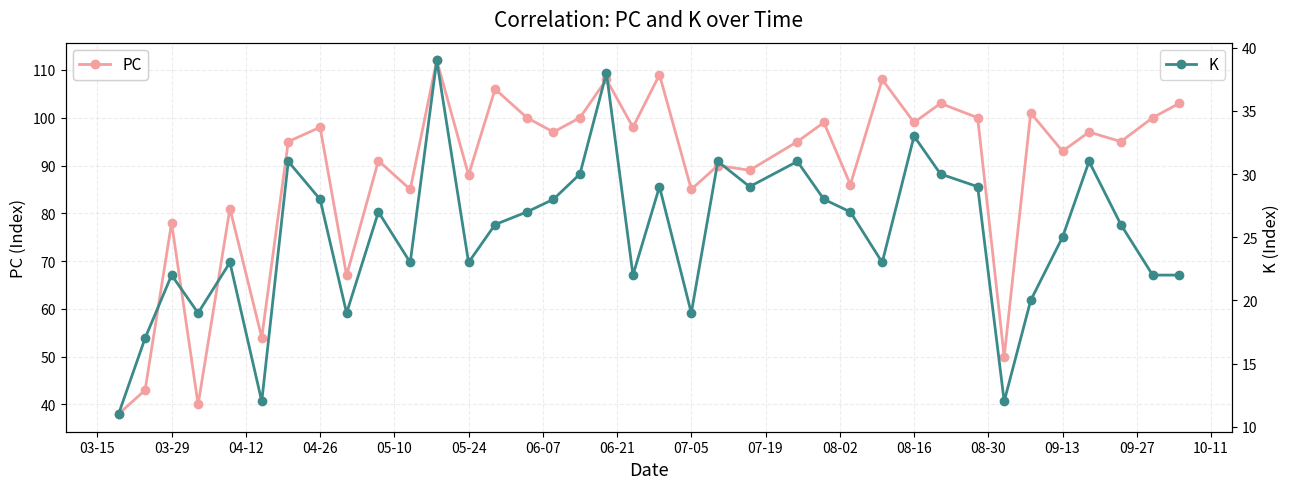

True or false: K has more than 2 interior local peaks.

True